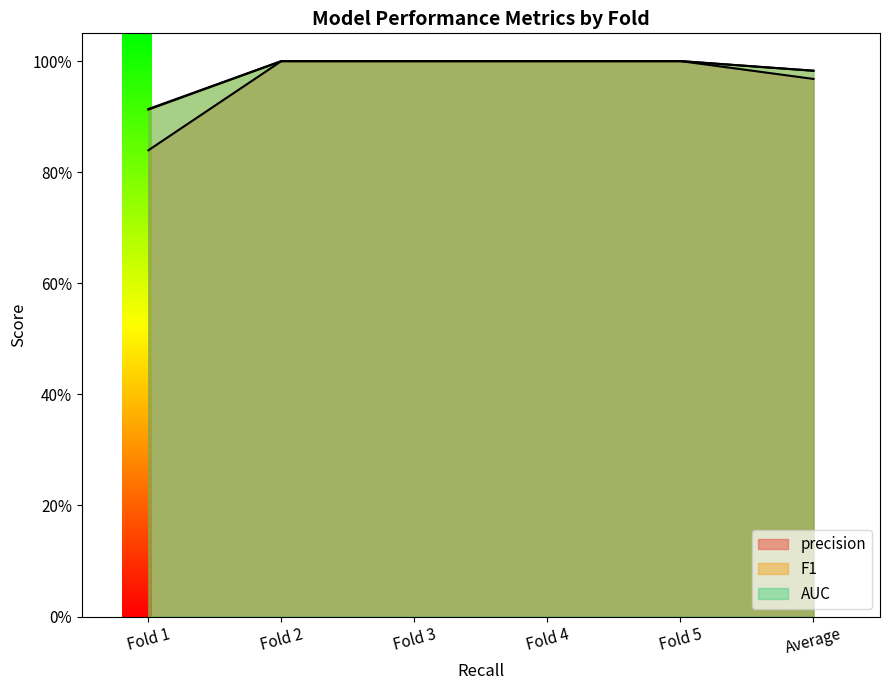

What is the label of the 3rd point from the left?

Fold 3